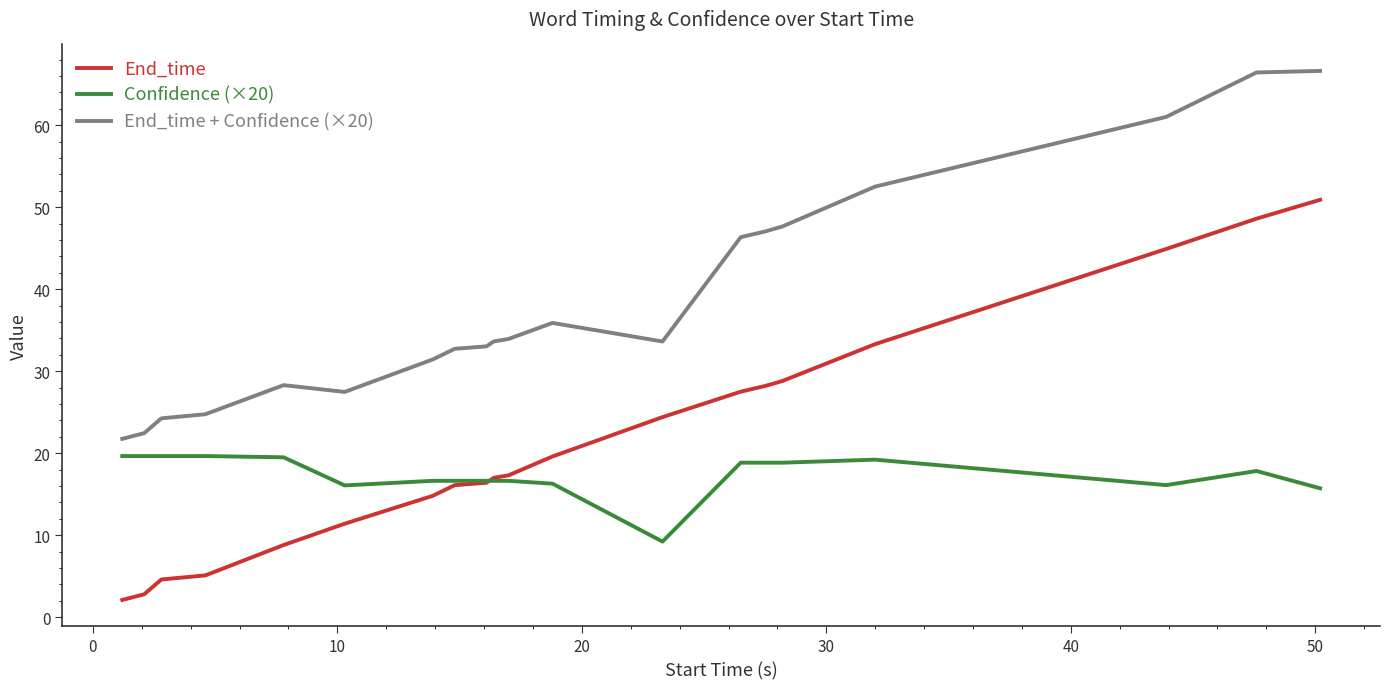

What are all the series names shown in the legend?

End_time, Confidence (×20), End_time + Confidence (×20)